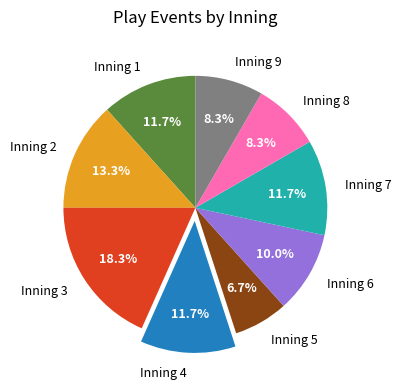

Which category has the smallest portion of the pie?

Inning 5